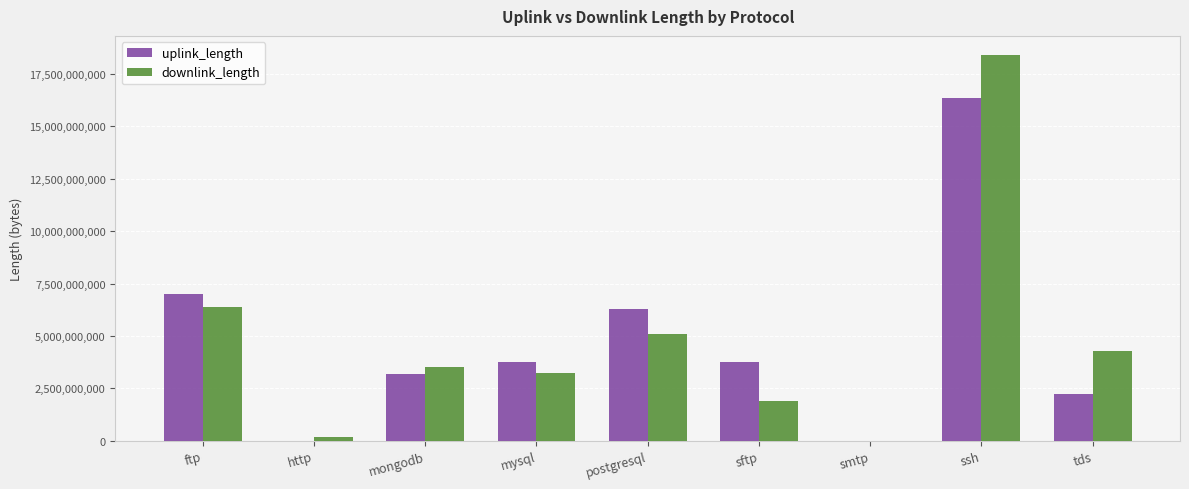

Where does the downlink_length series first go above 3540458854?

ftp